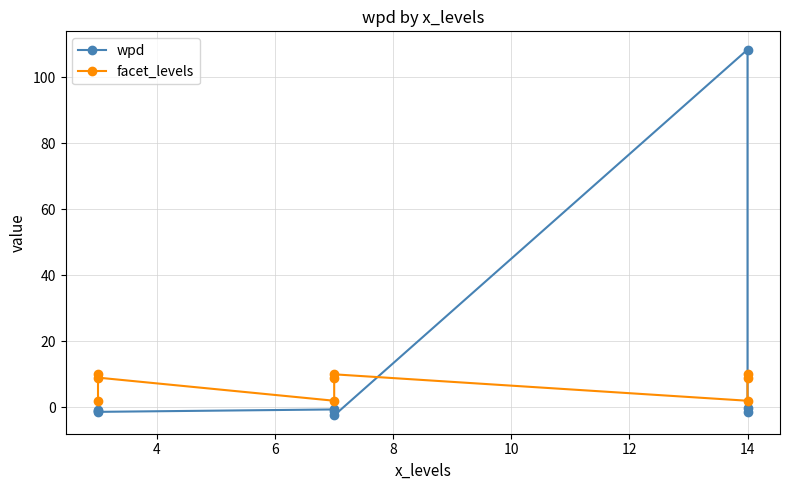

Which series ends up on top after the final intersection of facet_levels and wpd?

facet_levels